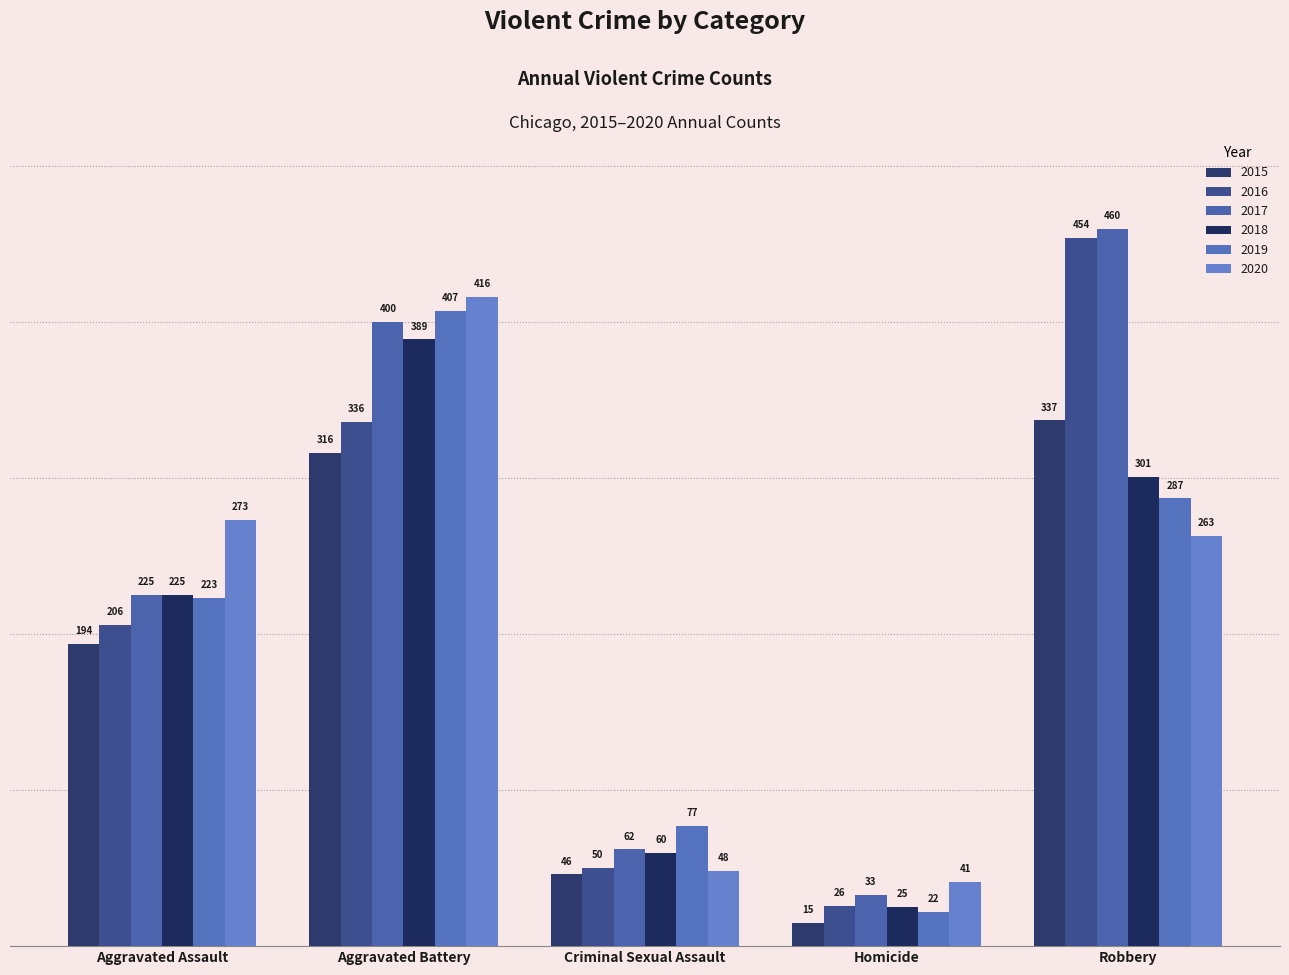

Which series changed the most between Aggravated Battery and Robbery?

2020